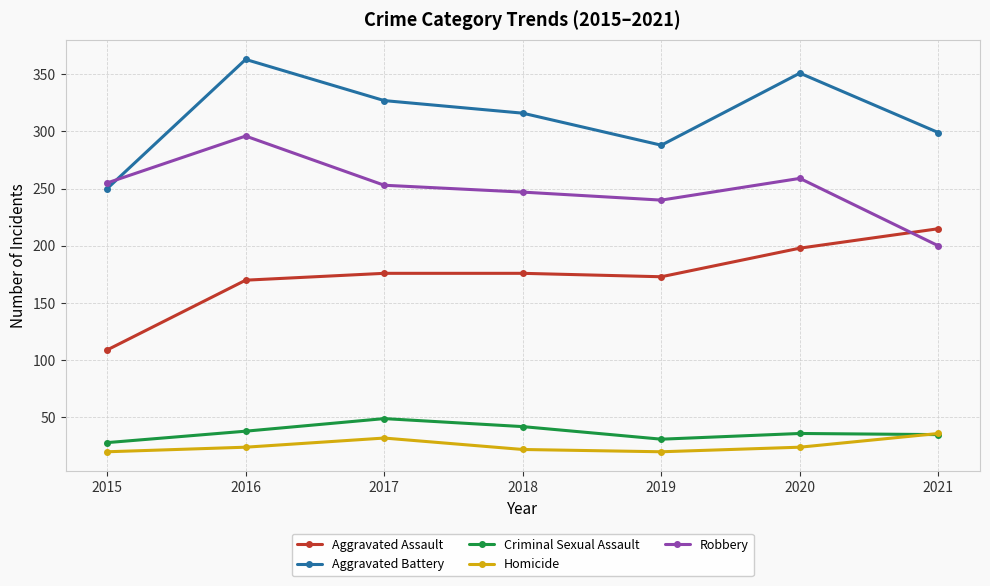

Which series ends up on top after the final intersection of Aggravated Battery and Robbery?

Aggravated Battery